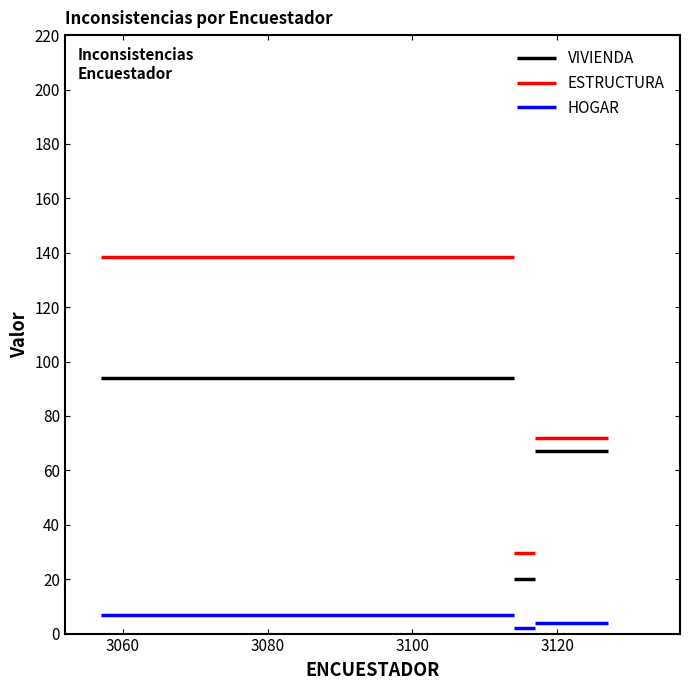

What is the difference between the HOGAR values at 17 and 13?

6